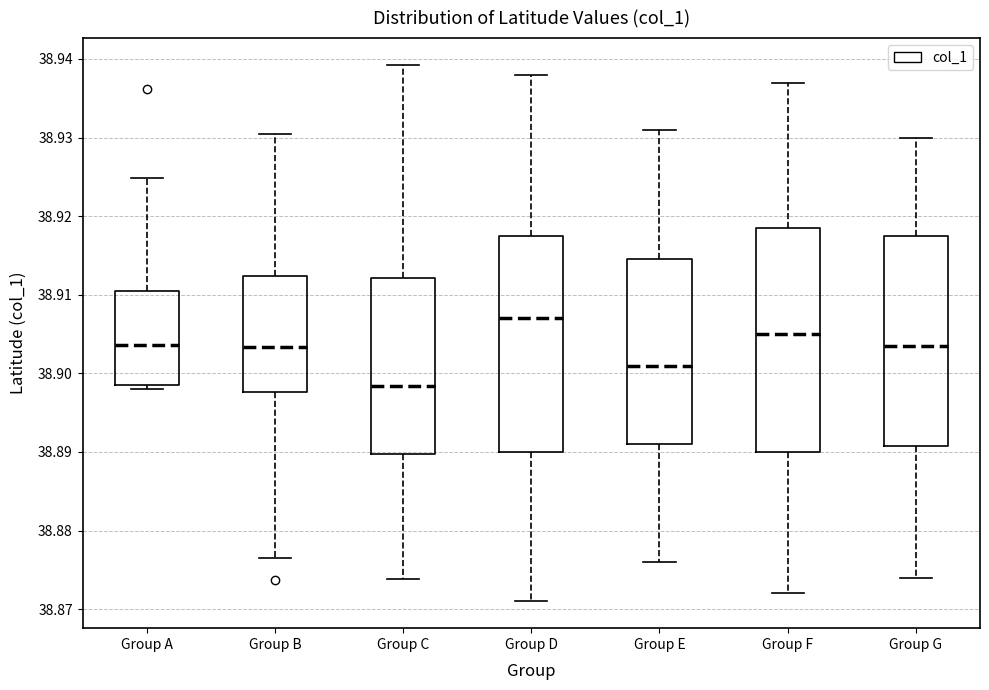

Which box has the lowest median line?

Group C